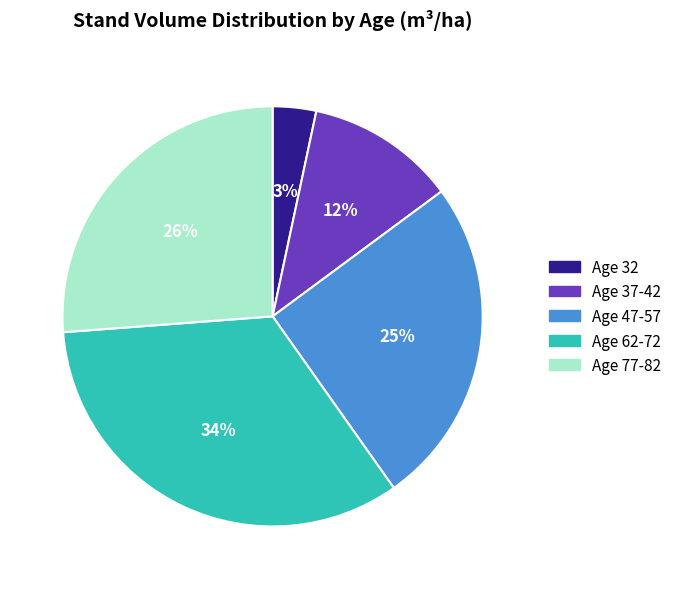

Which category has the biggest portion of the pie?

Age 62-72